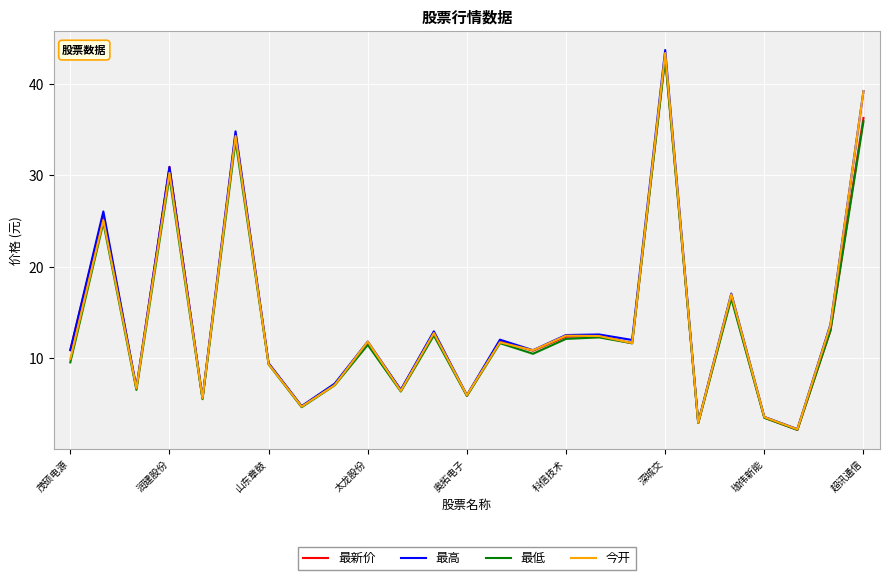

Which category has the highest value in the 今开 series?

深城交